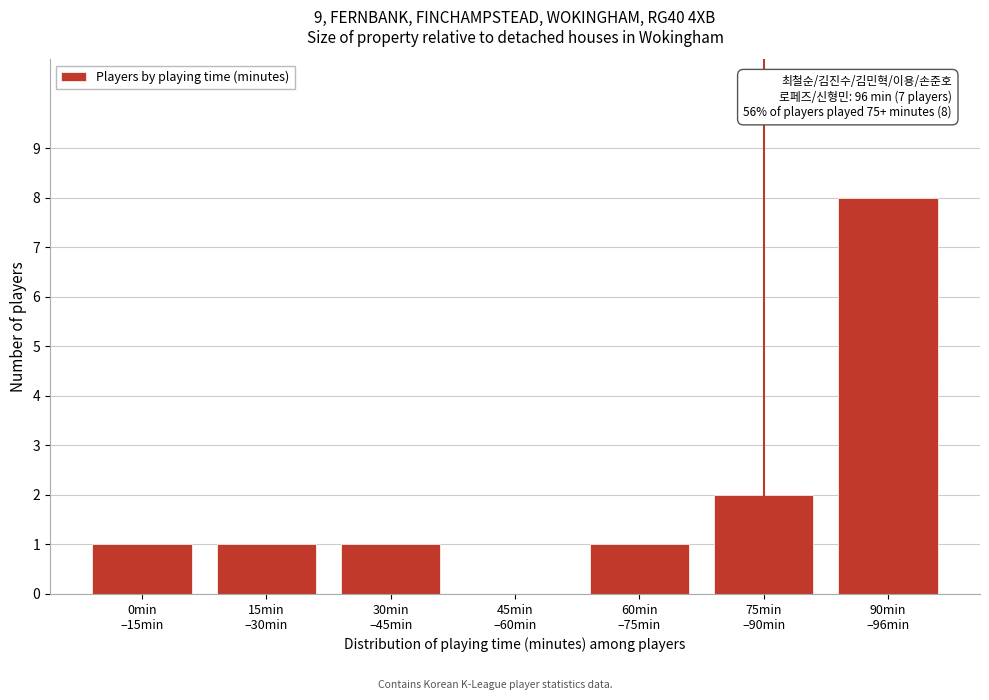

What is the sum of all values?

14